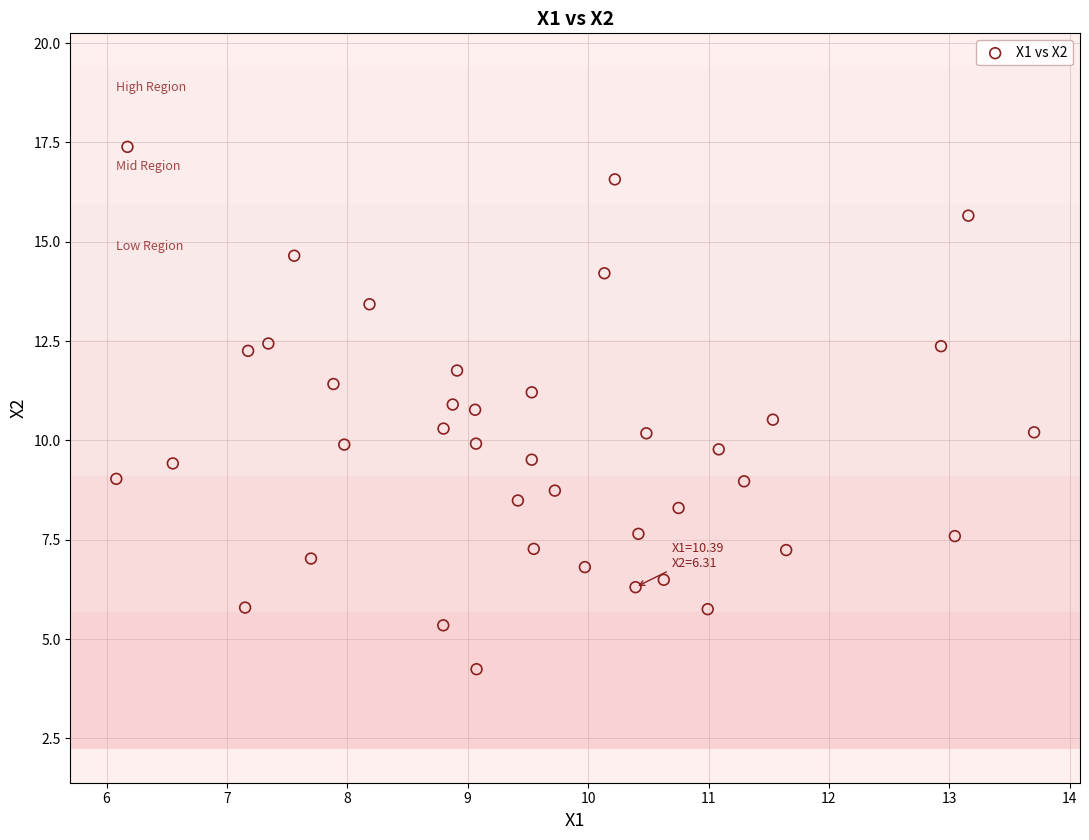

What is the range of Y values (max minus min)?

13.1